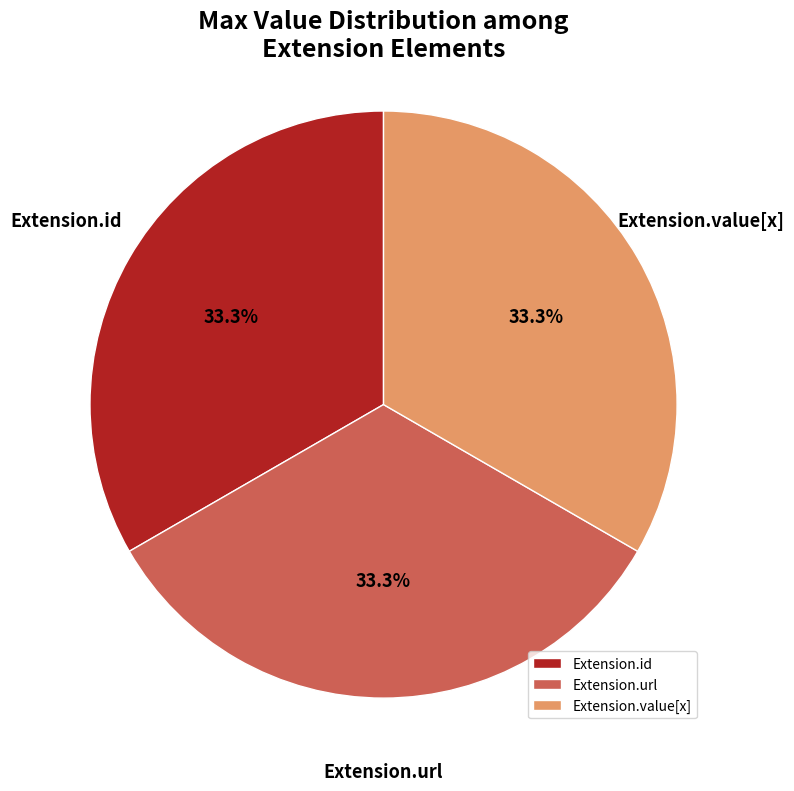

Approximately how many times larger is the value at Extension.value[x] compared to Extension.url?

1.0